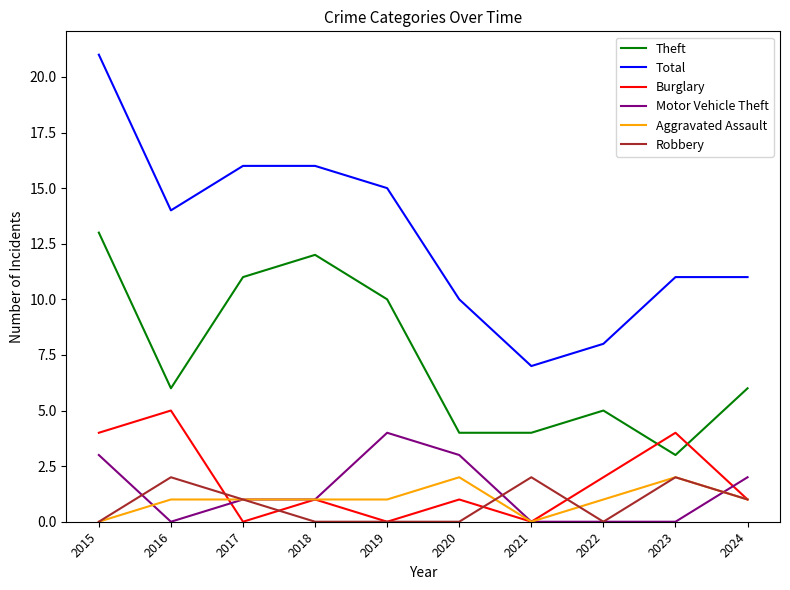

Between 2015 and 2019, which series saw the biggest shift?

Total